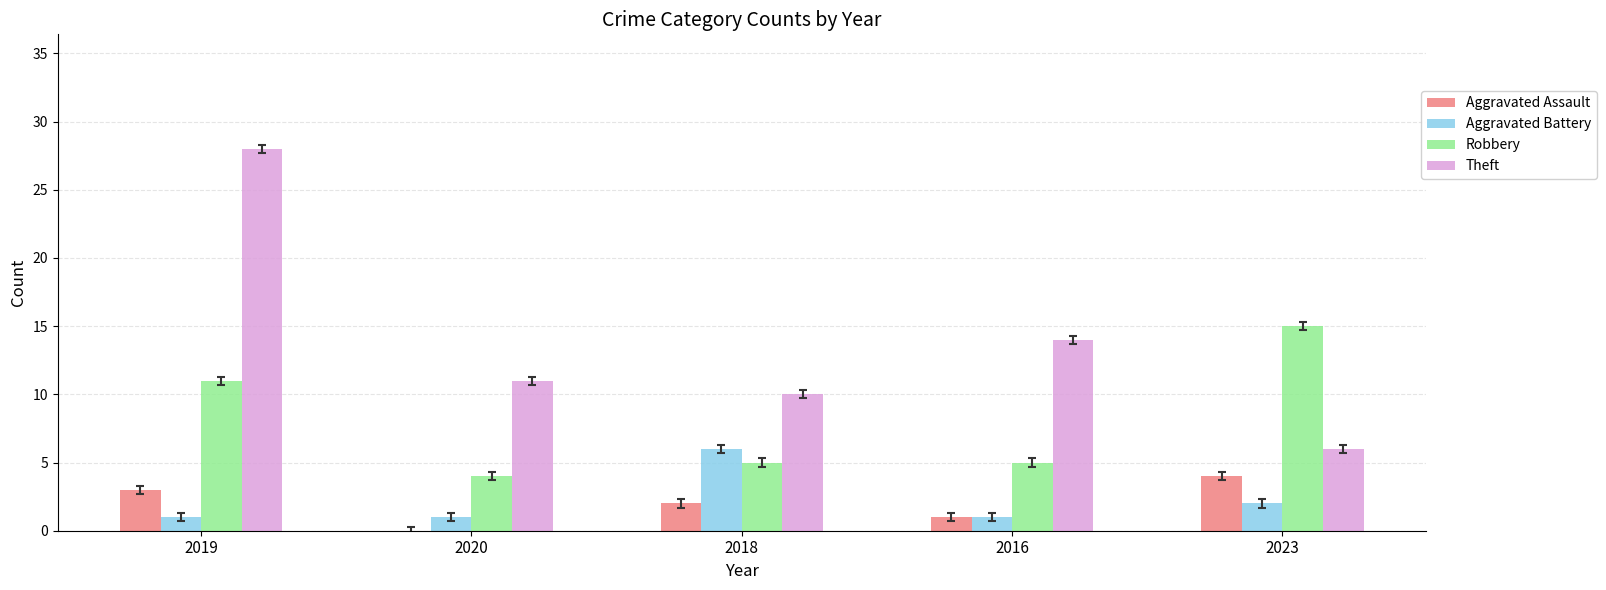

Which series changed the most between 2019 and 2018?

Theft